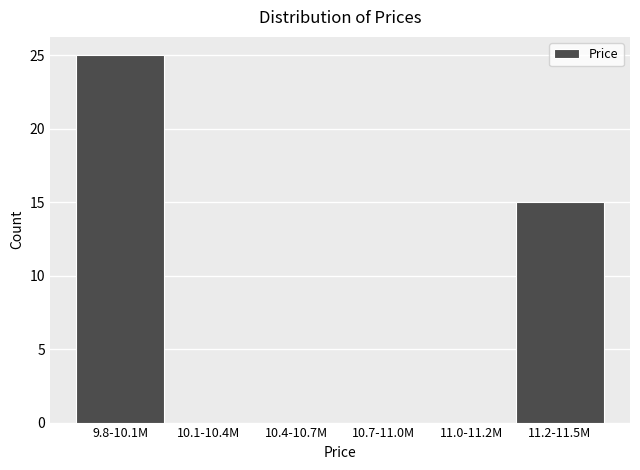

Reading left to right, what are all the values shown in this chart?

9.8-10.1M=25	10.1-10.4M=0	10.4-10.7M=0	10.7-11.0M=0	11.0-11.2M=0	11.2-11.5M=15